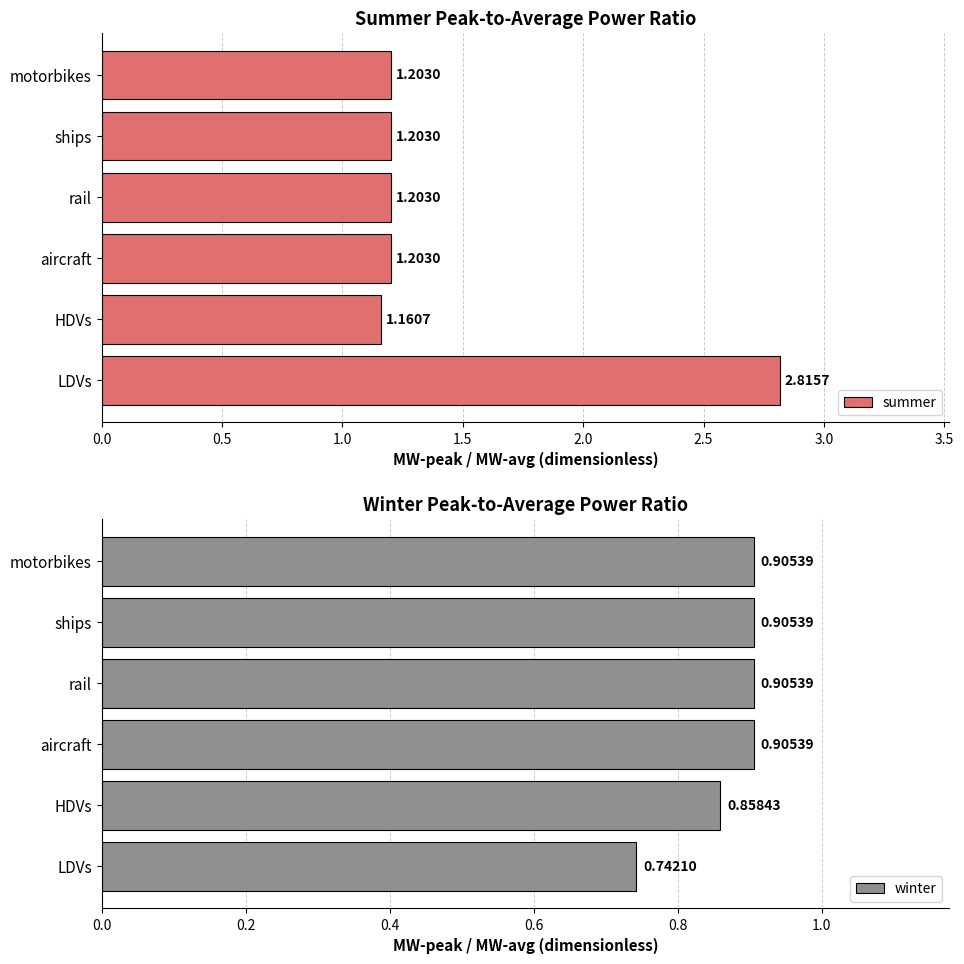

What is the value of the winter bar at the 1st from the left?

0.7